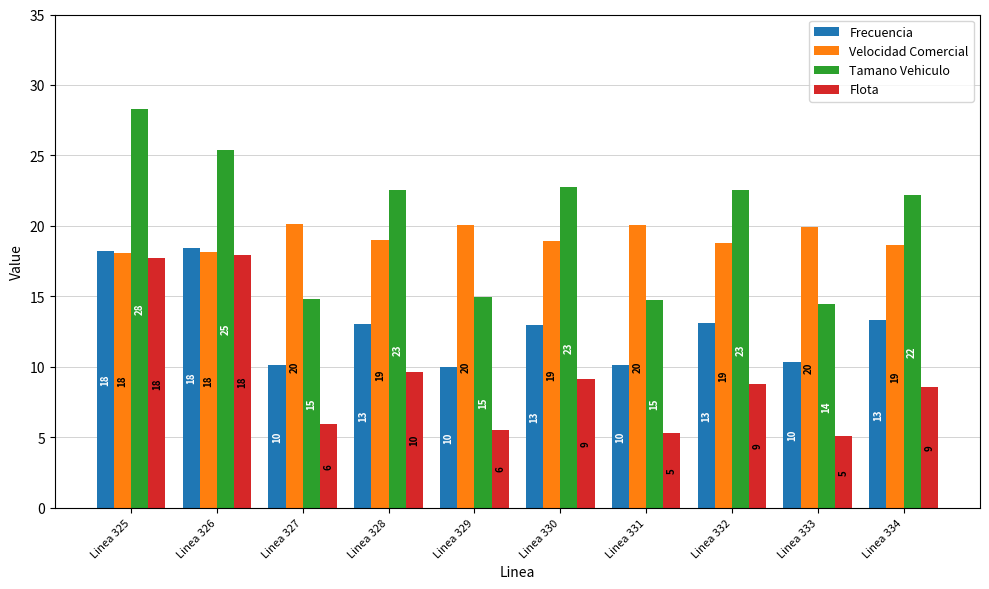

What is the difference between the highest and lowest values at Linea 325?

10.6